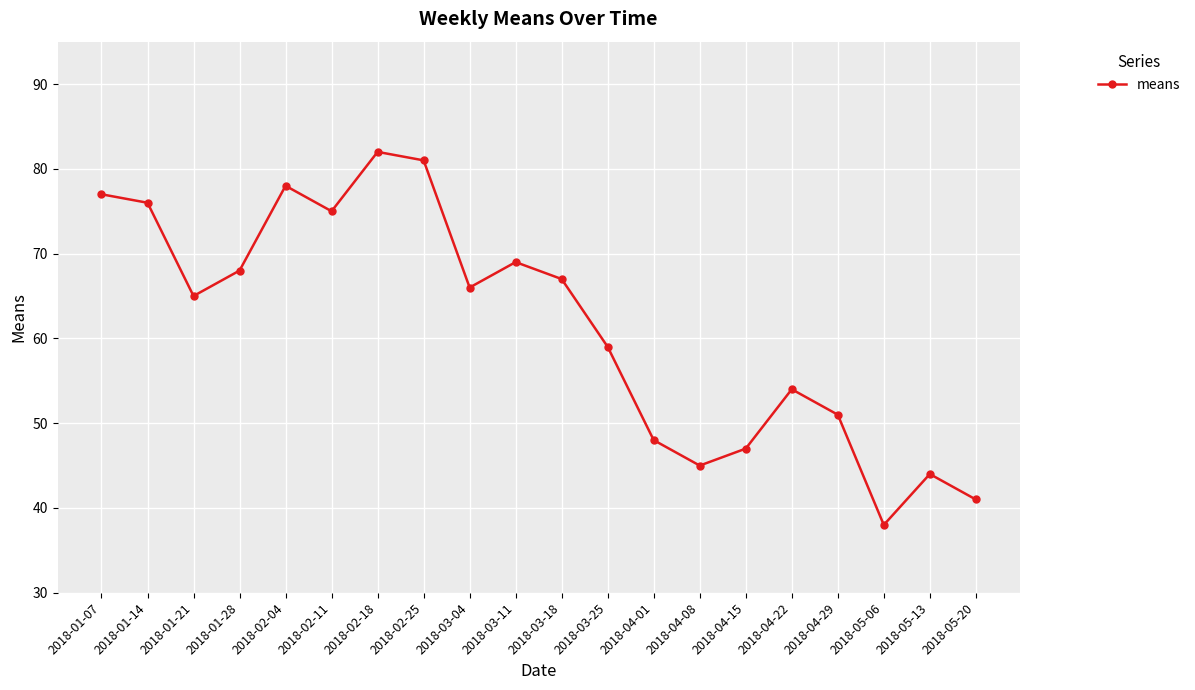

The chart shows a value of 42 at 2018-01-14. True or false?

False